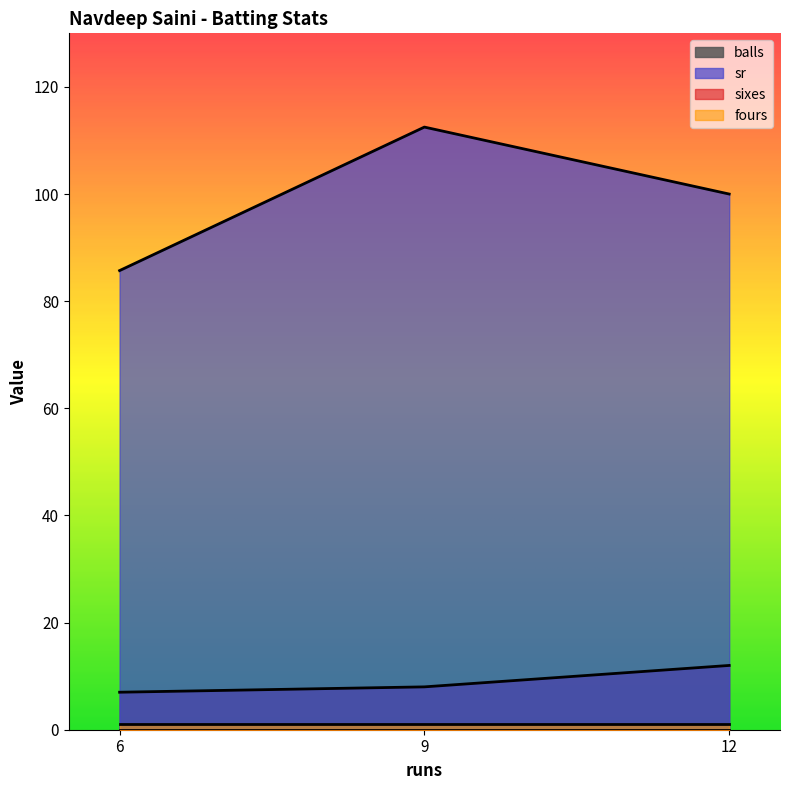

List the labels in order of sr value, largest first.

9, 12, 6